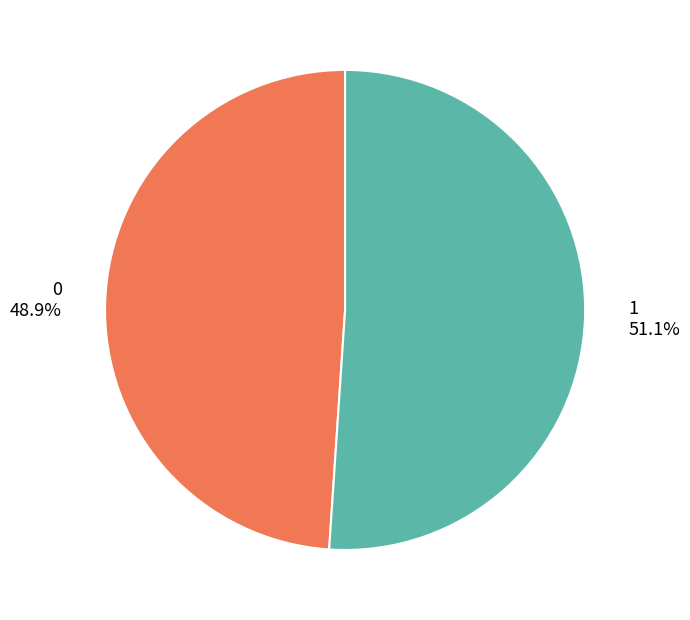

To the nearest percent, what percentage of the pie is 0?

49%